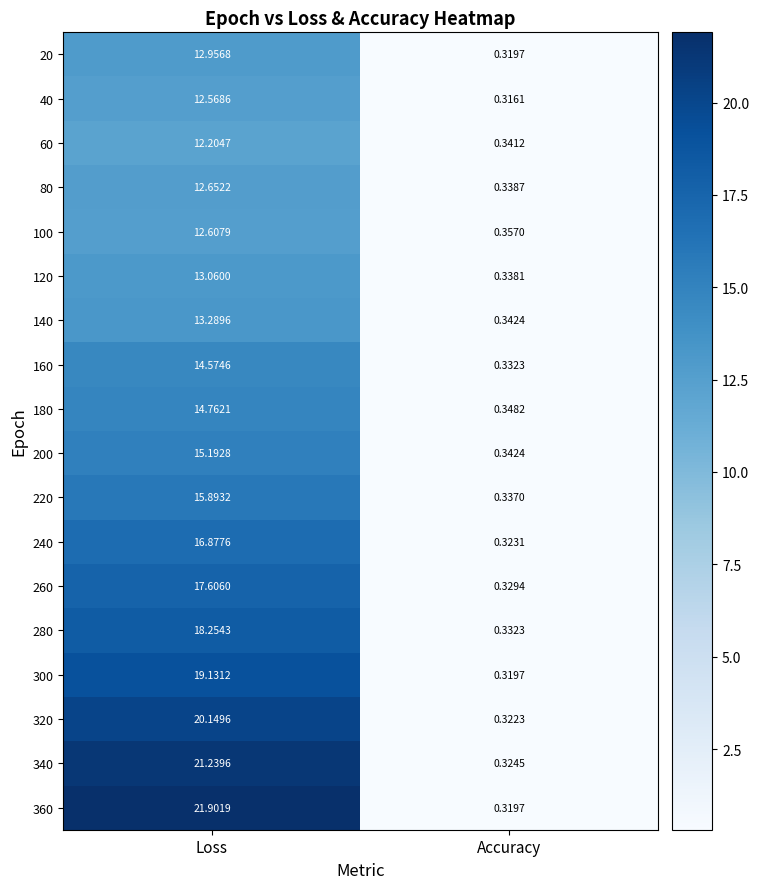

At which label does 280 reach its minimum?

Accuracy